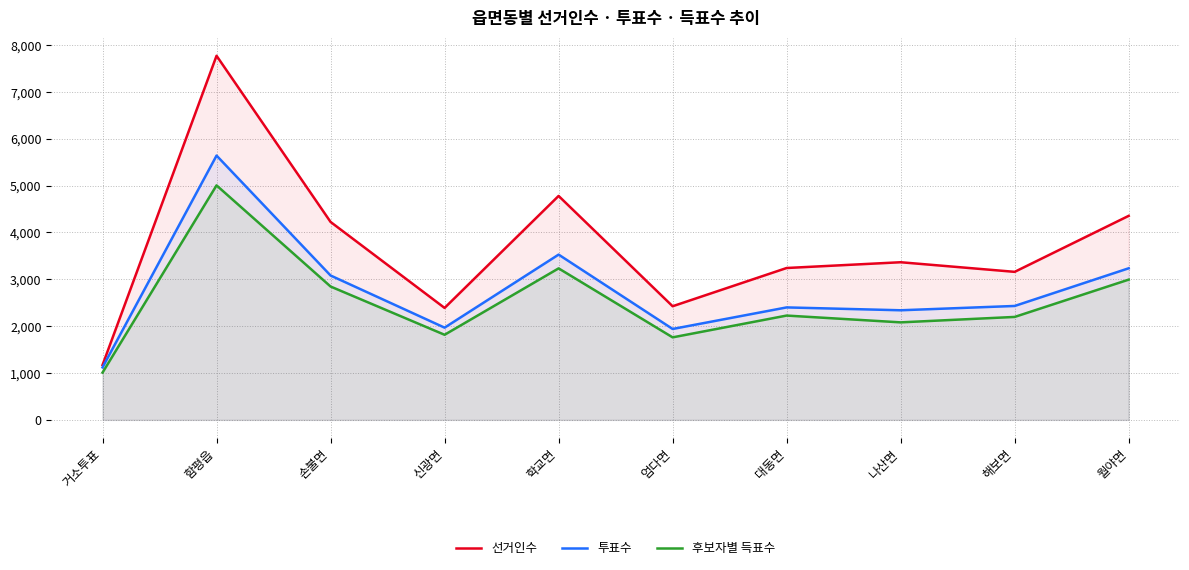

Which series changed the most between 함평읍 and 해보면?

선거인수